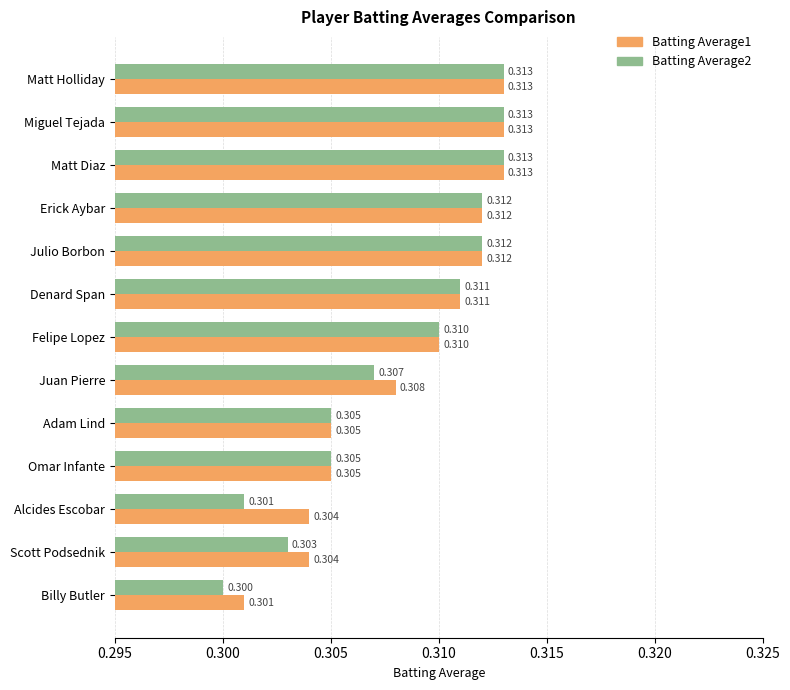

Which category has the lowest value across all series?

Billy Butler